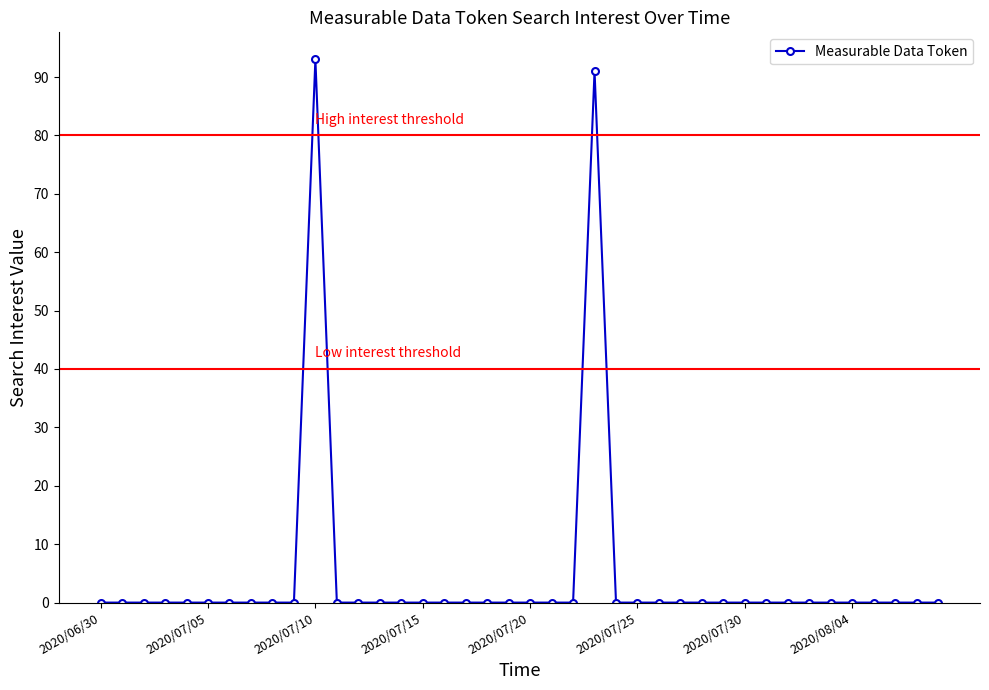

What is the average value?

5